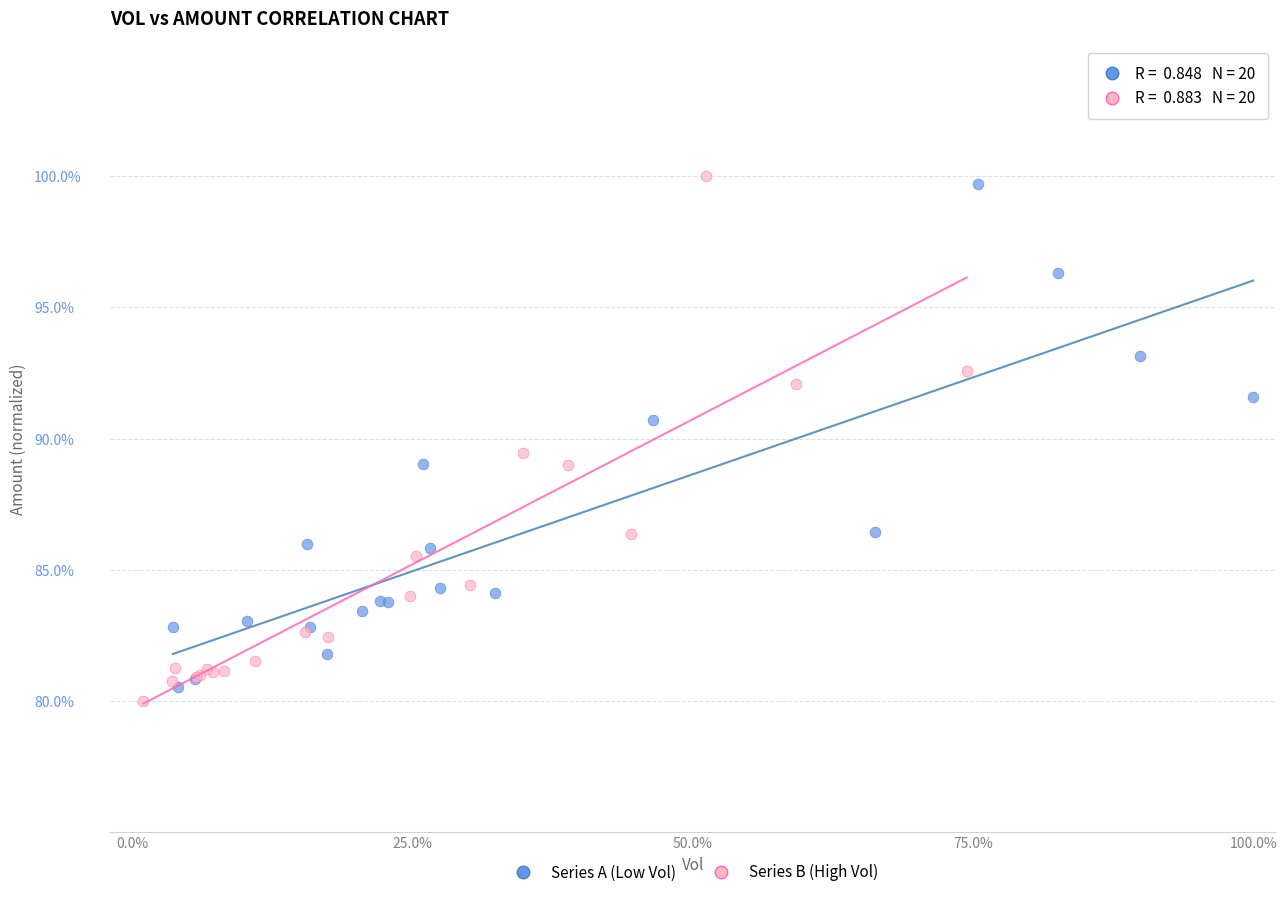

What are all the series names shown in the legend?

Series A (Low Vol), Series B (High Vol)